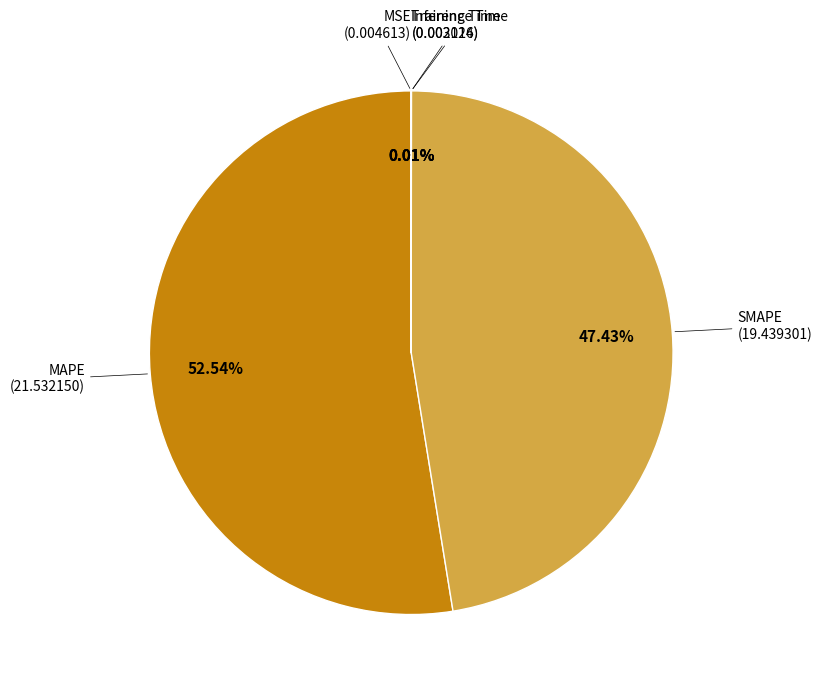

Which category has the biggest portion of the pie?

MAPE